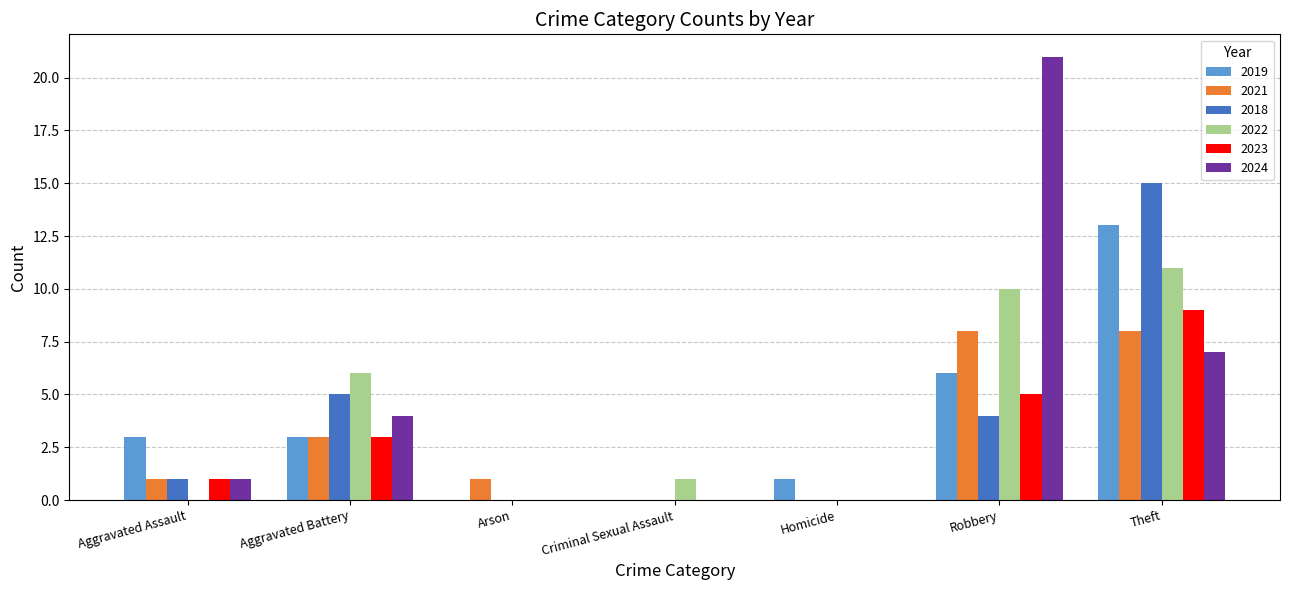

What is the total value across all series at Aggravated Battery?

24